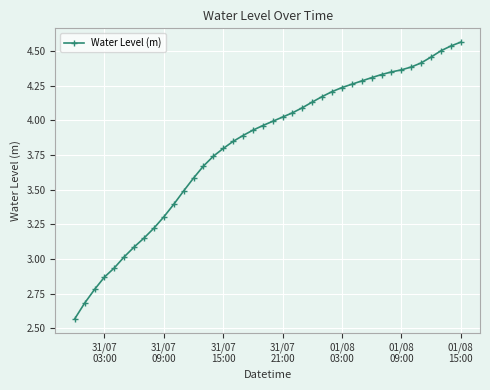

What is the sum of all values?

152.6